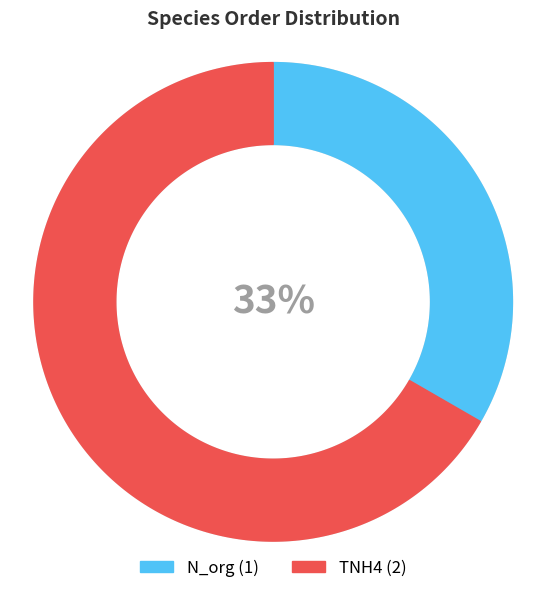

To the nearest percent, what percentage of the pie is N_org?

33%